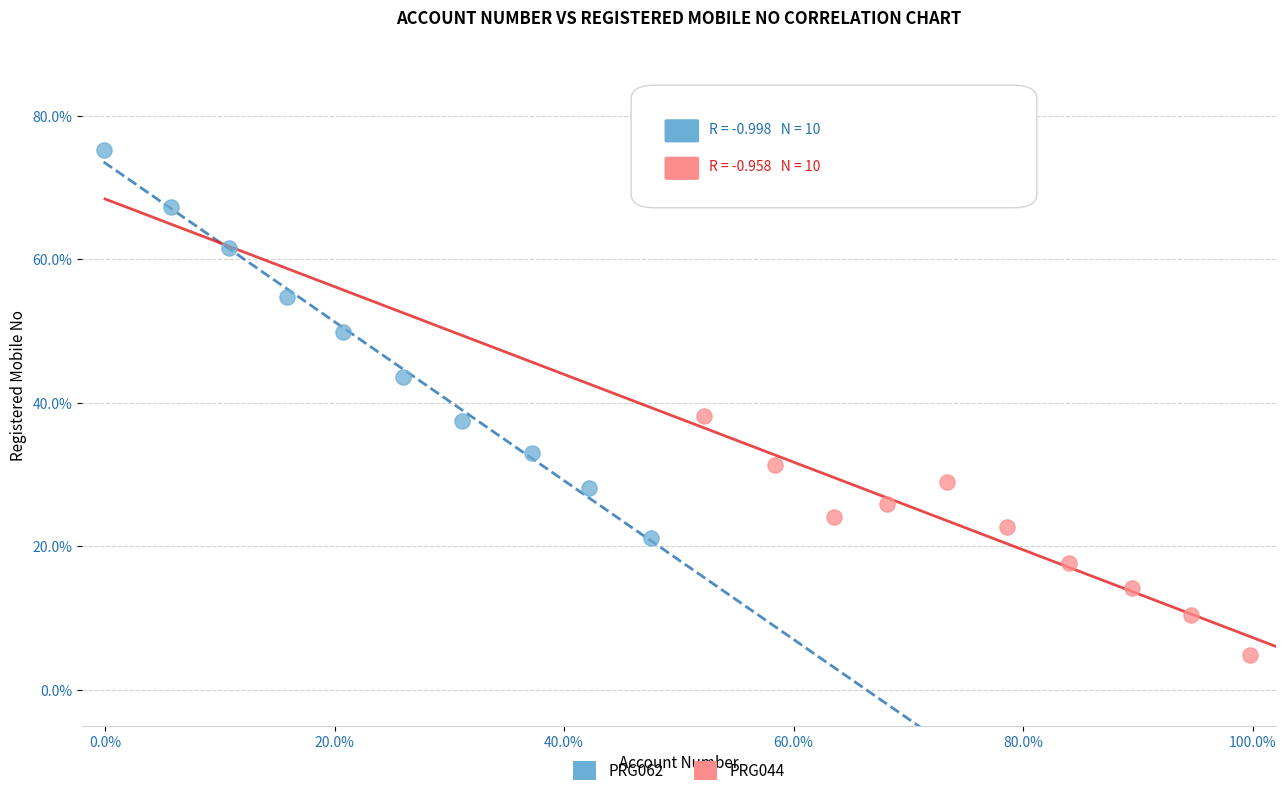

What are all the series names shown in the legend?

PRG062, PRG044